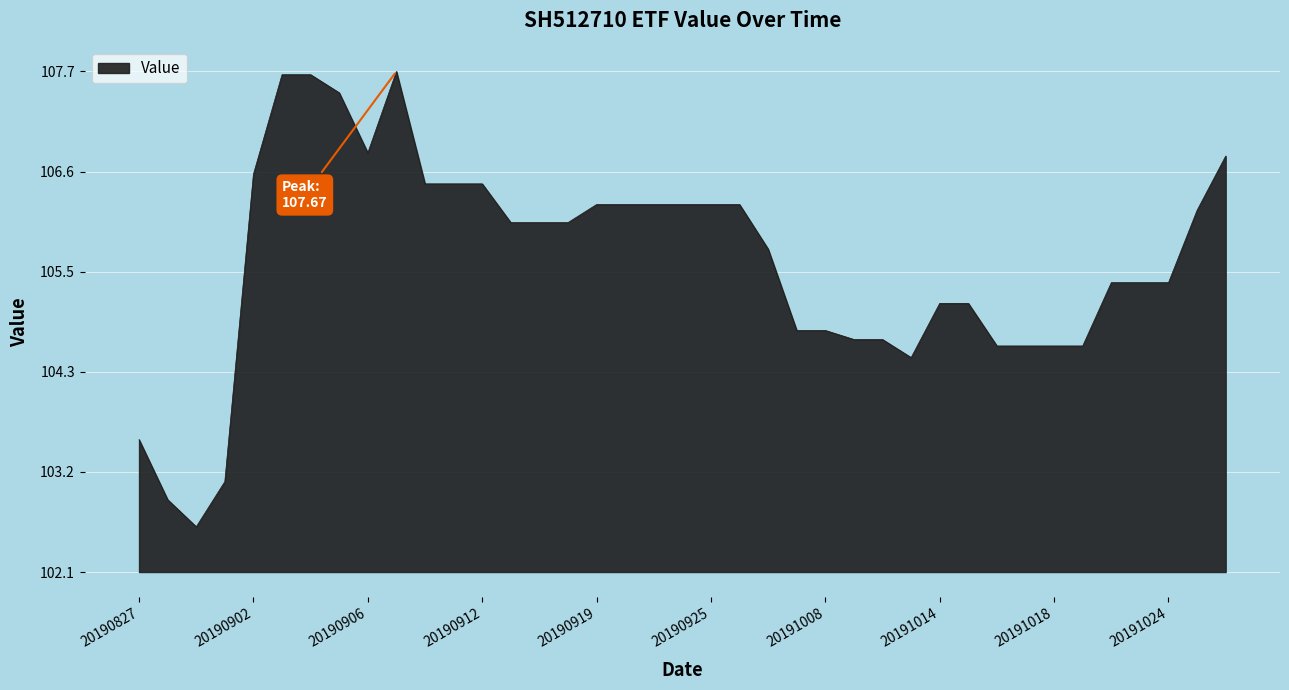

Does the chart display data point markers on the line(s)?

No